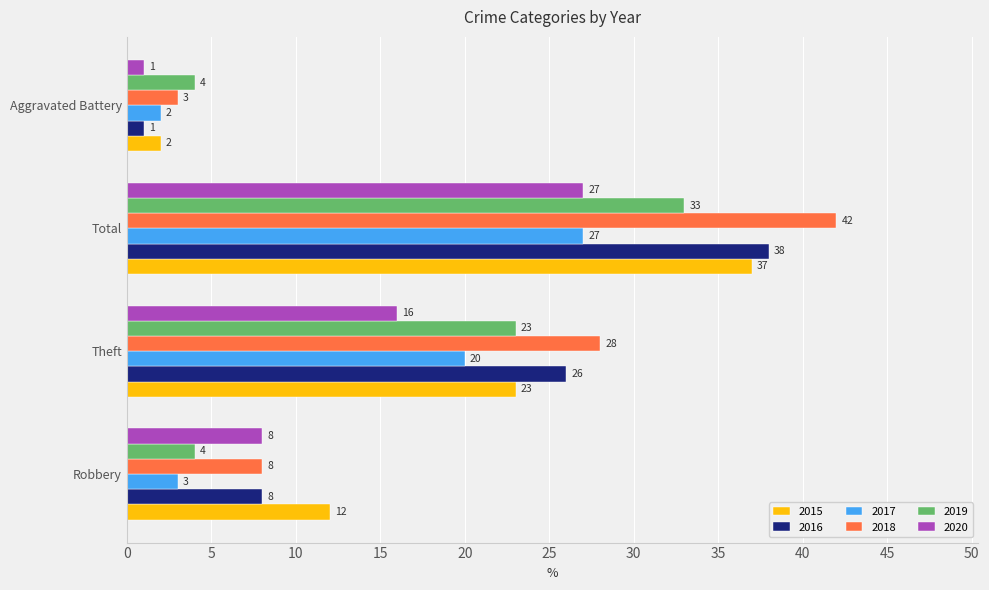

What is the difference between the maximum and minimum values in the 2019 series?

29